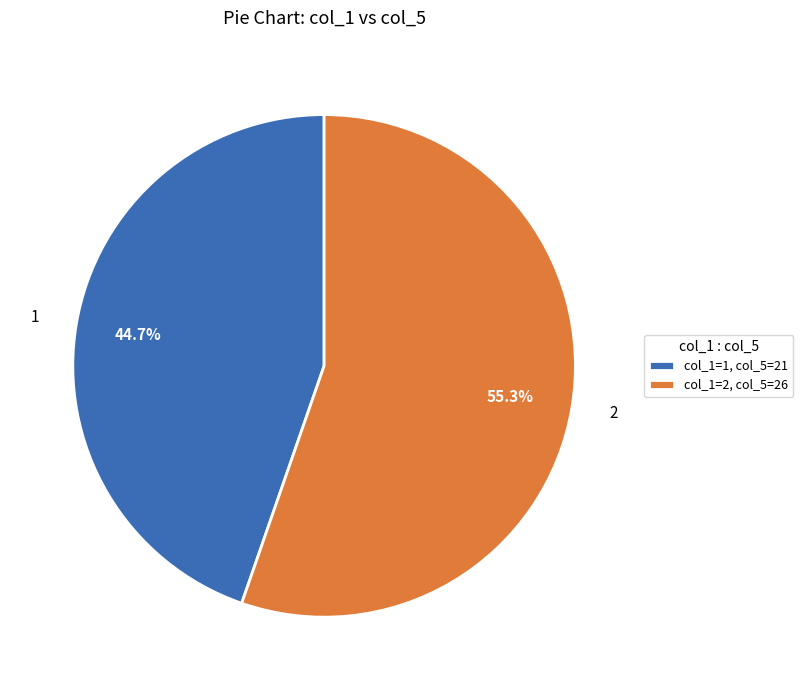

Which category has the smallest portion of the pie?

1